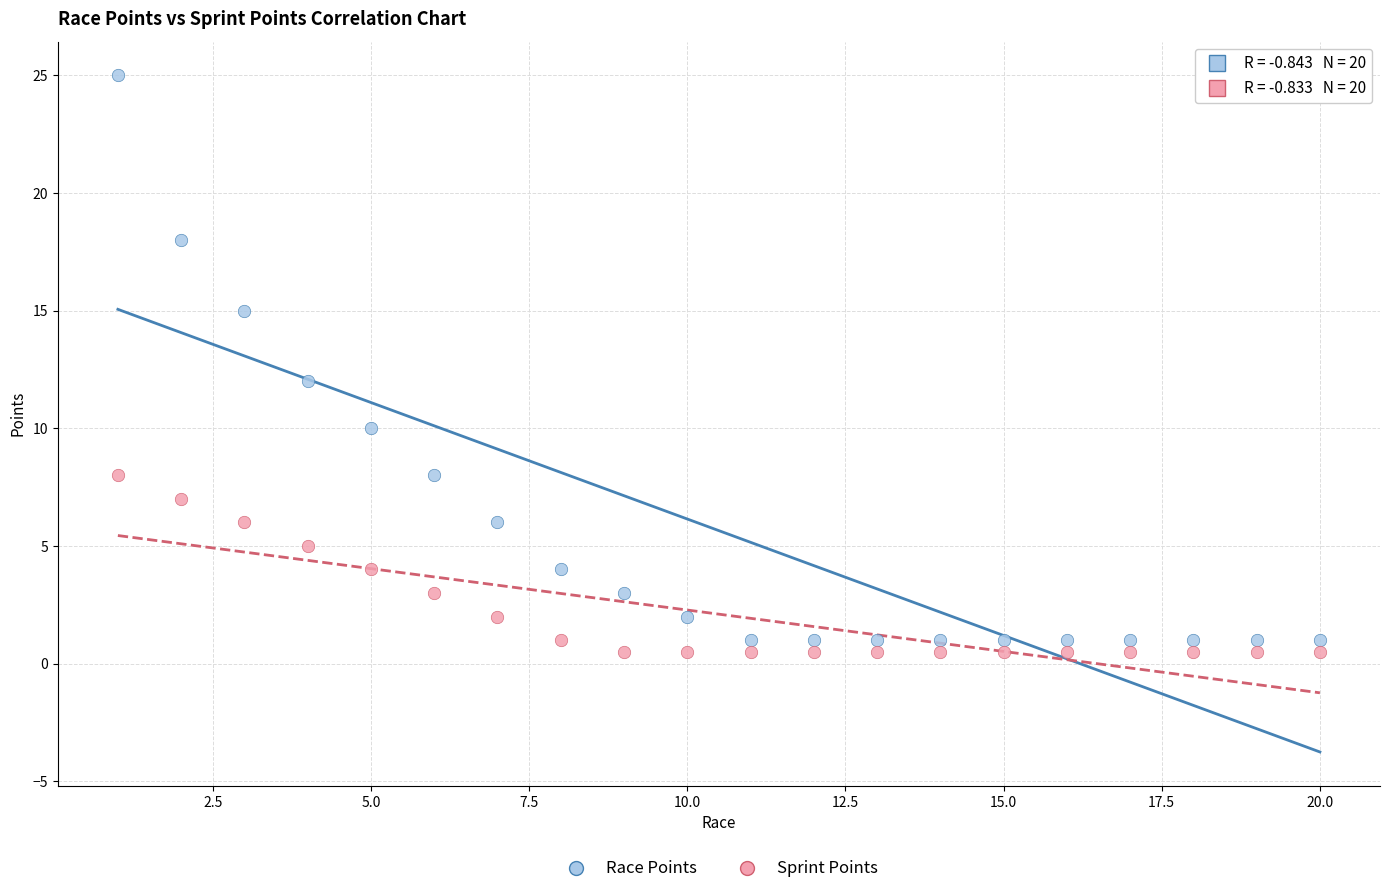

Which series reaches the minimum Y coordinate?

Sprint Points